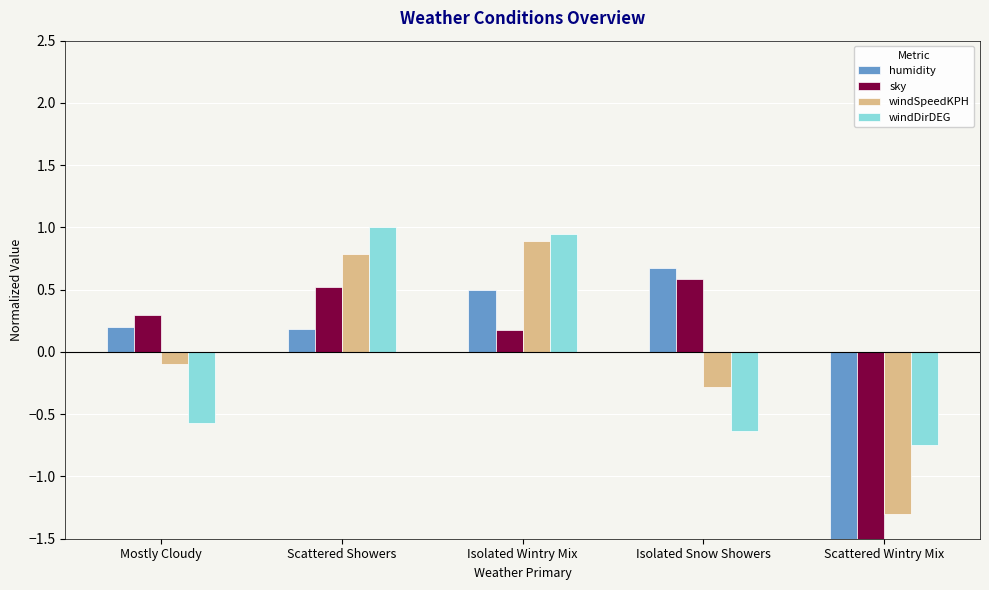

Which series changed the most between Mostly Cloudy and Isolated Wintry Mix?

windDirDEG